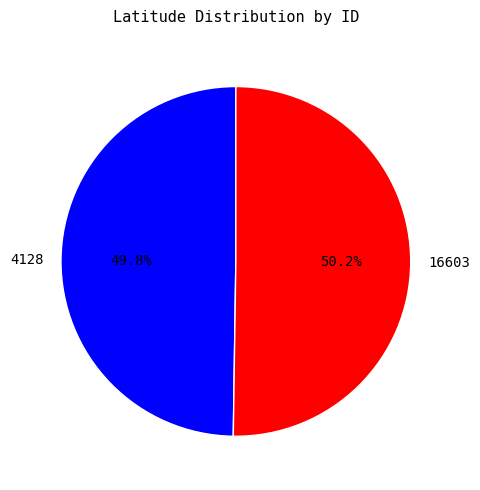

What is the total percentage of 4128 and 16603?

100.0%